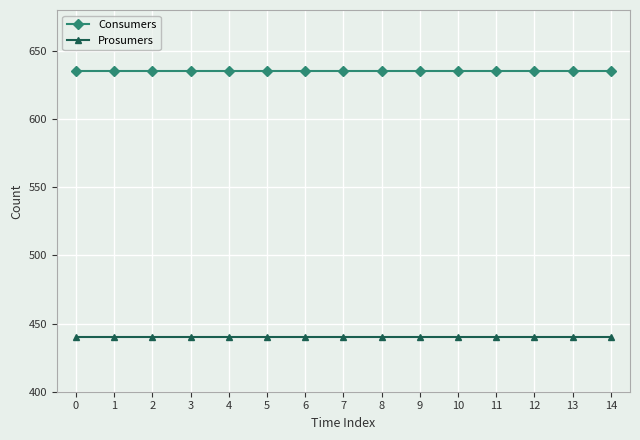

True or false: Prosumers has a value of 440 at 10.

True